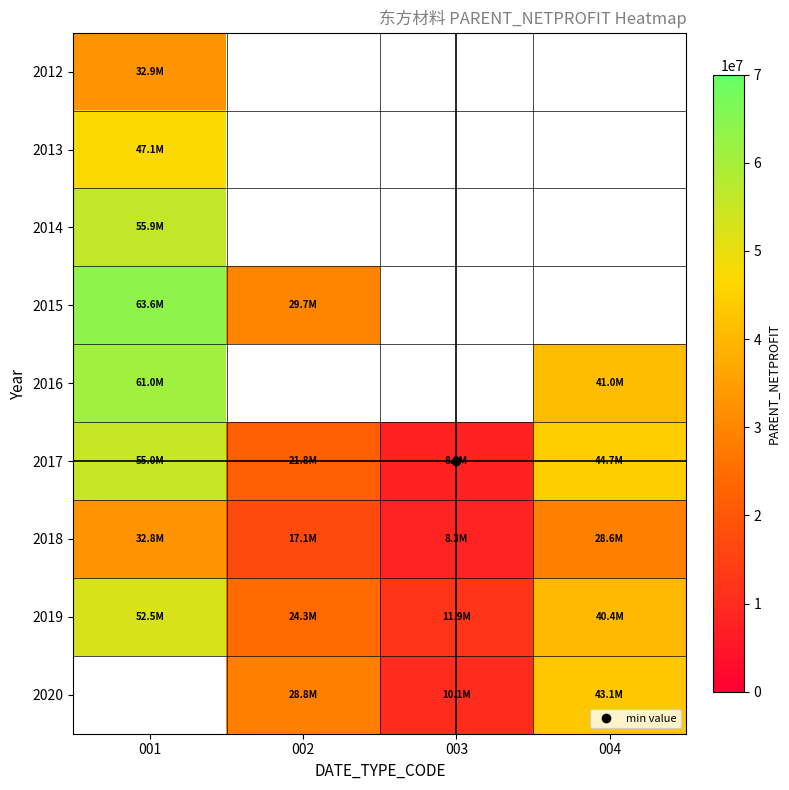

What is the difference between the highest and lowest values at 001?

30815317.5